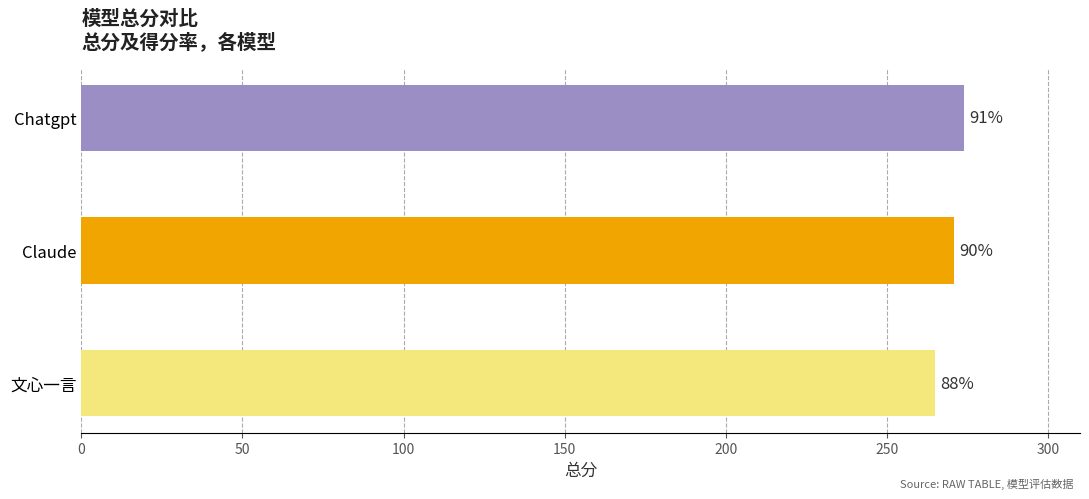

Does the chart contain stacked bars?

No